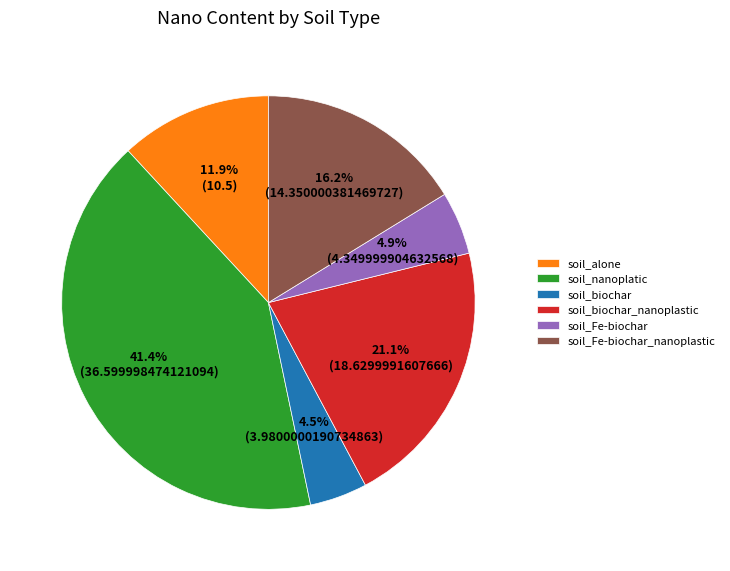

Is there any slice that represents more than half of the pie?

No